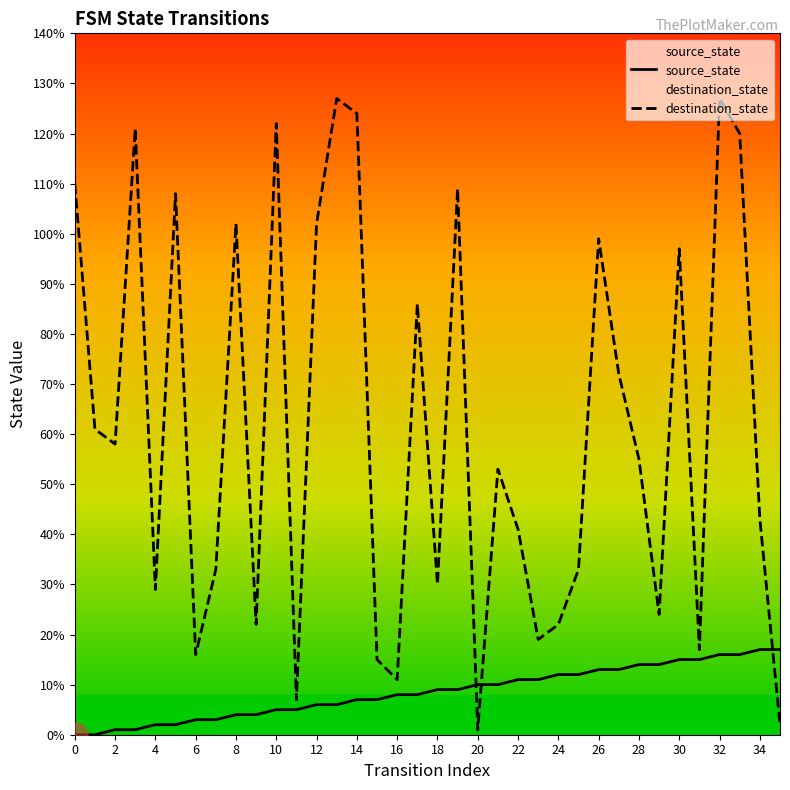

What is the greatest value displayed?

127